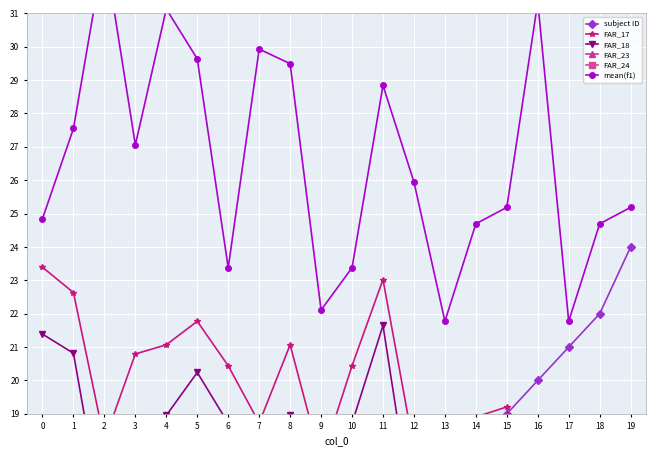

Which series has the largest total across all categories?

mean(f1)